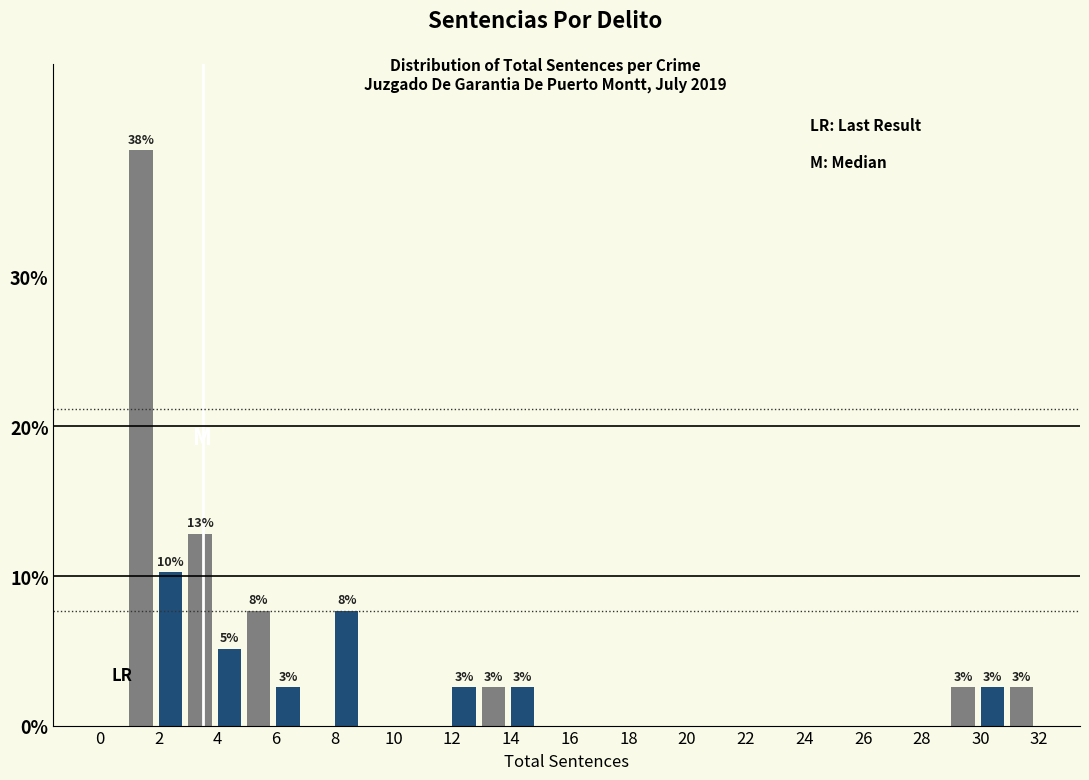

Which range on the x-axis has the tallest bar?

1 to 2